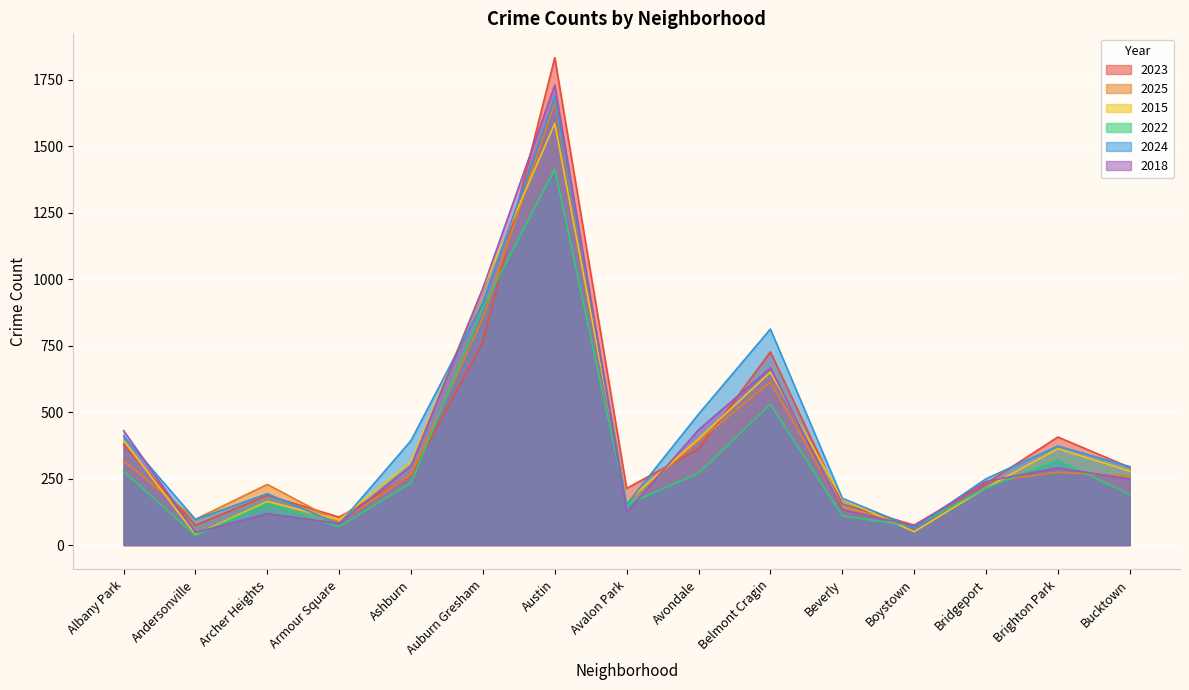

What is the label of the 5th point from the left?

Ashburn